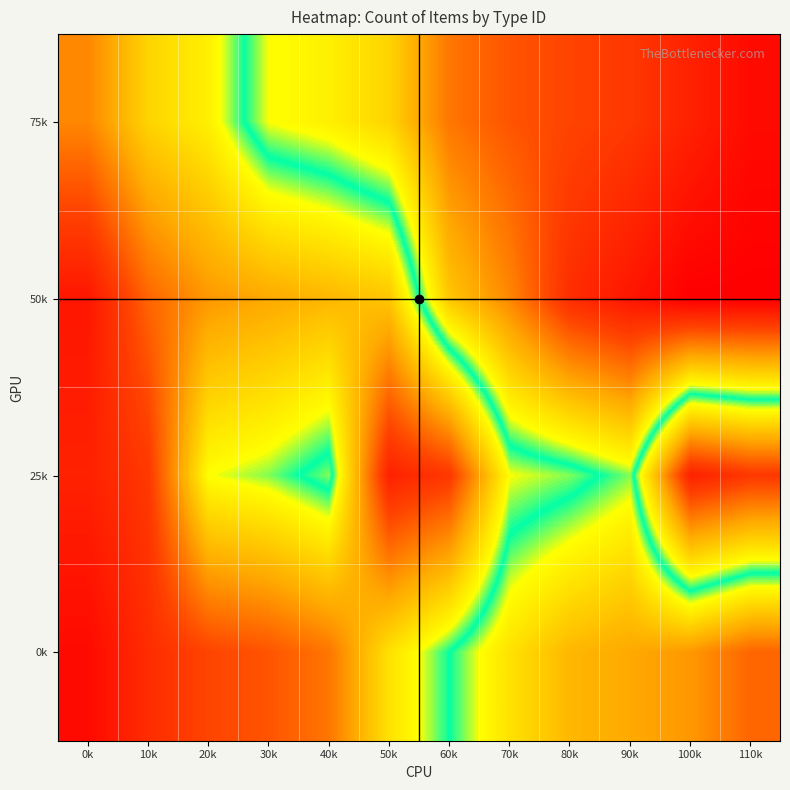

Rank the series by their average value, from highest to lowest.

75k, 50k, 0k, 25k